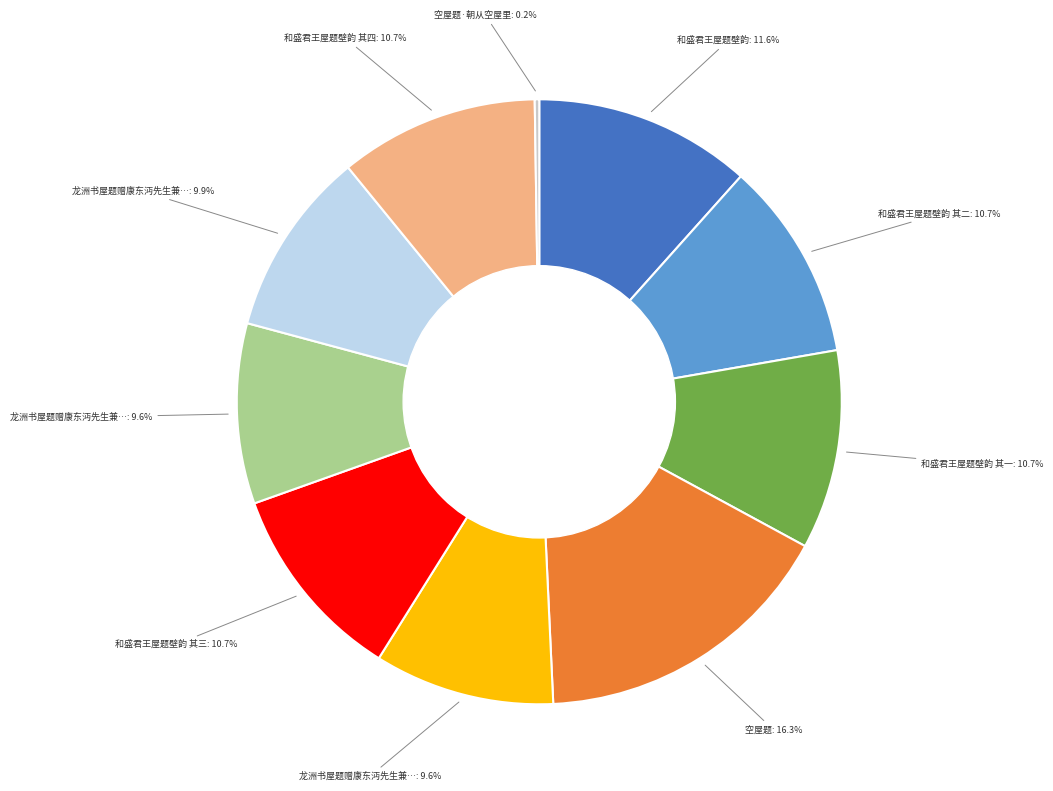

Is there any slice that represents more than half of the pie?

No